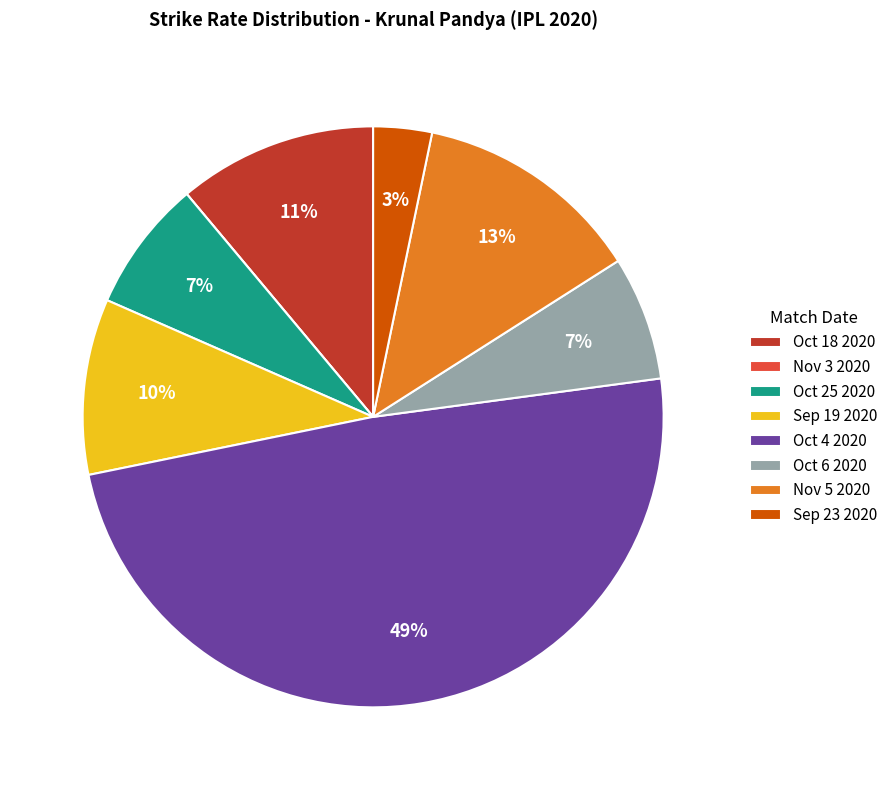

Combined, do Oct 6 2020 and Oct 18 2020 account for over 50%?

No